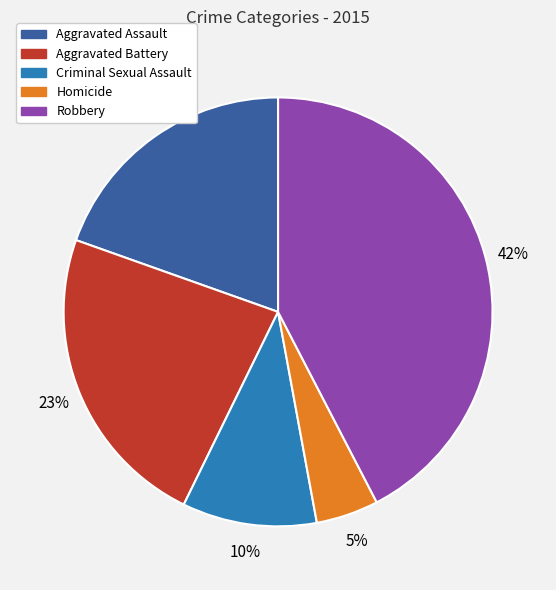

Approximately how many times larger is the value at Aggravated Battery compared to Robbery?

0.5